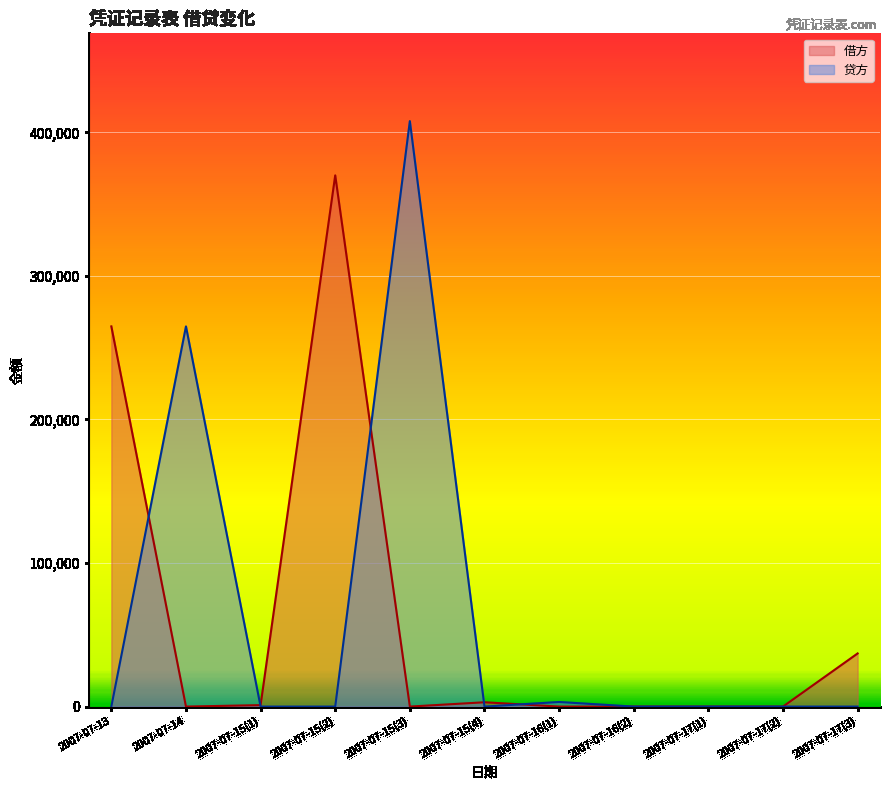

Which label corresponds to the smallest value in the chart?

2007-07-14